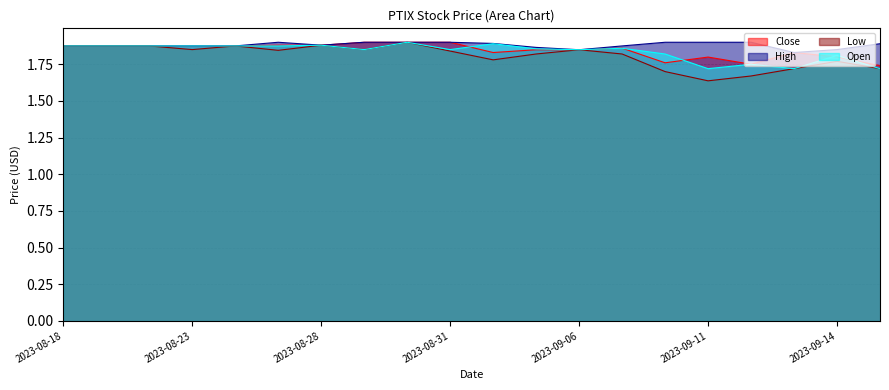

Which category has the highest value across all series?

2023-08-29